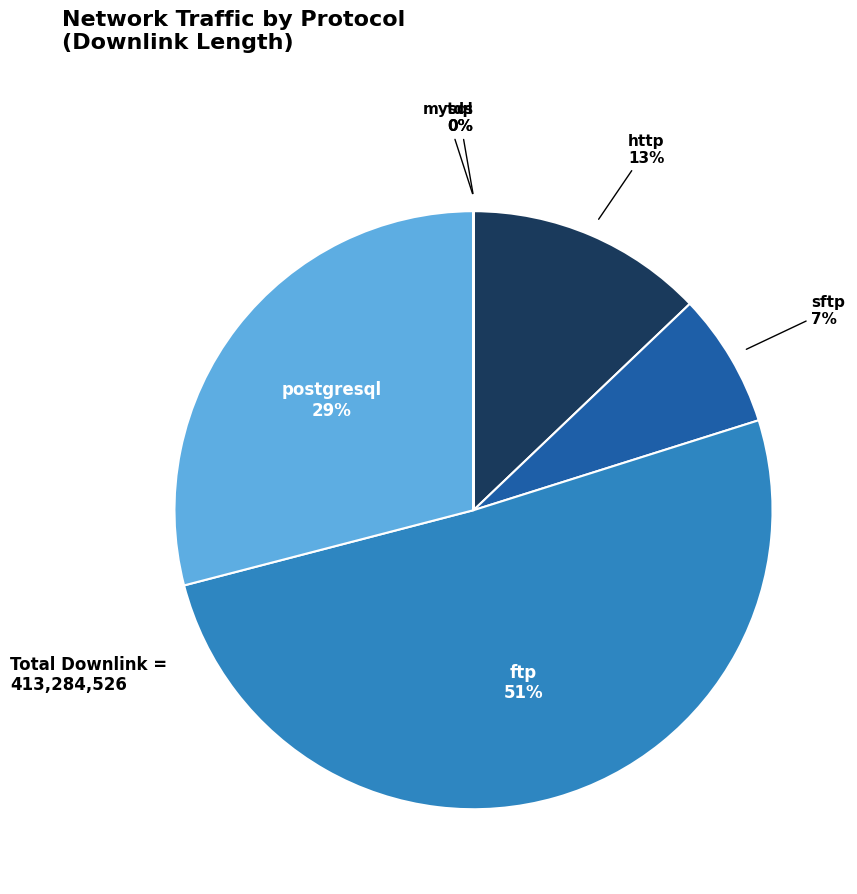

Is there a majority slice in this chart?

Yes